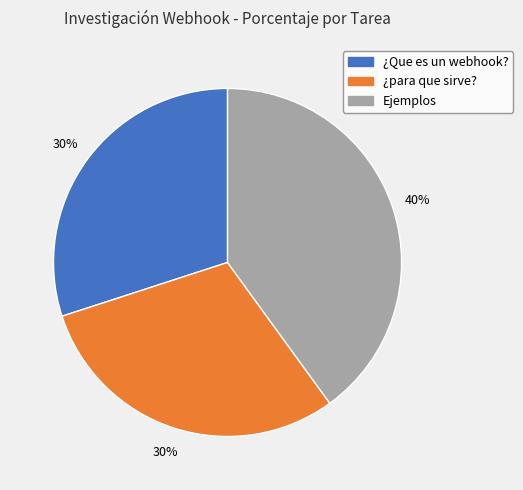

Does any single category account for the majority?

No